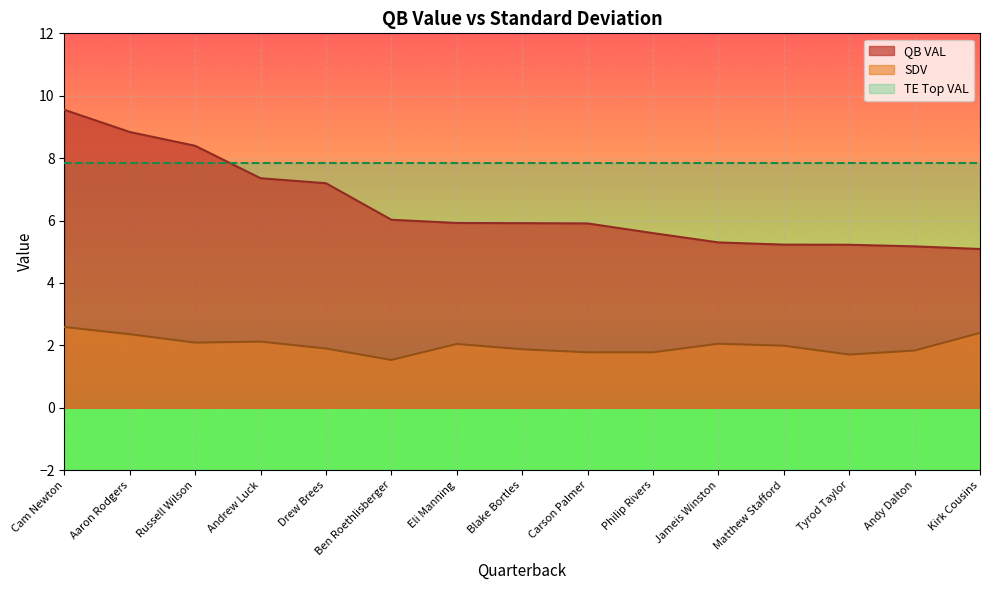

The value of SDV at Matthew Stafford is 2.0. True or false?

True